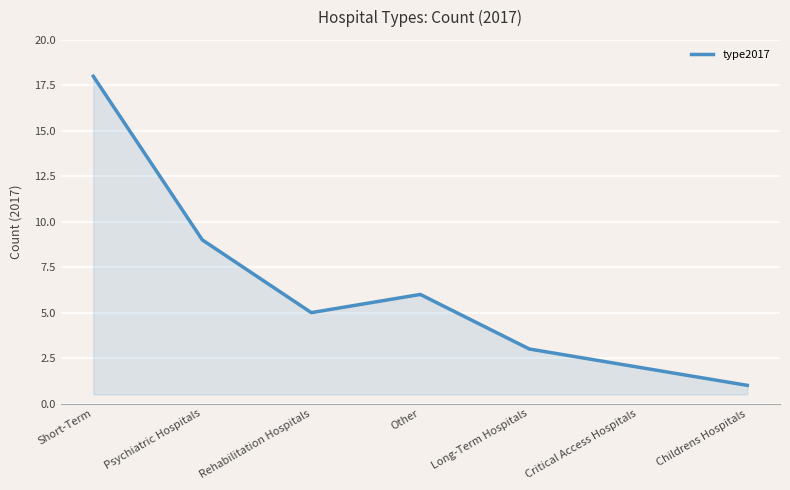

What position from the left is Other?

4